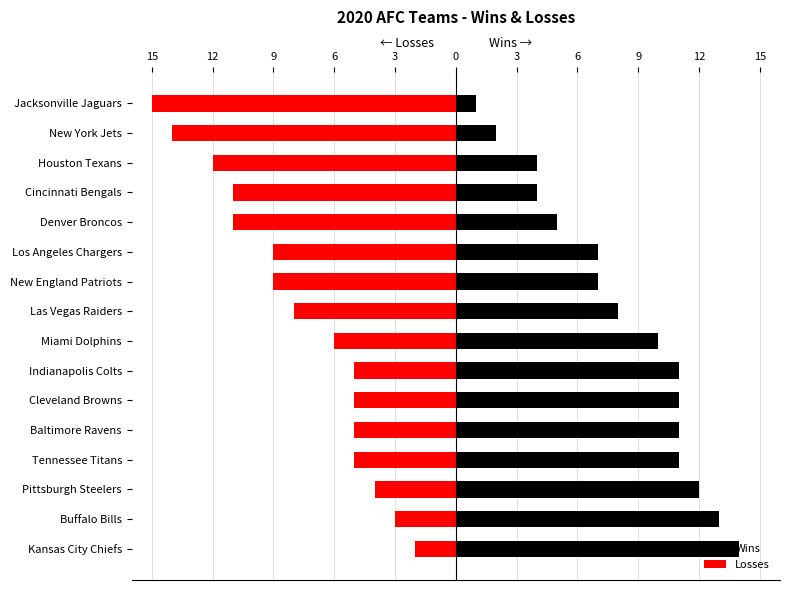

What is the sum of the Wins values at Las Vegas Raiders and Tennessee Titans?

19